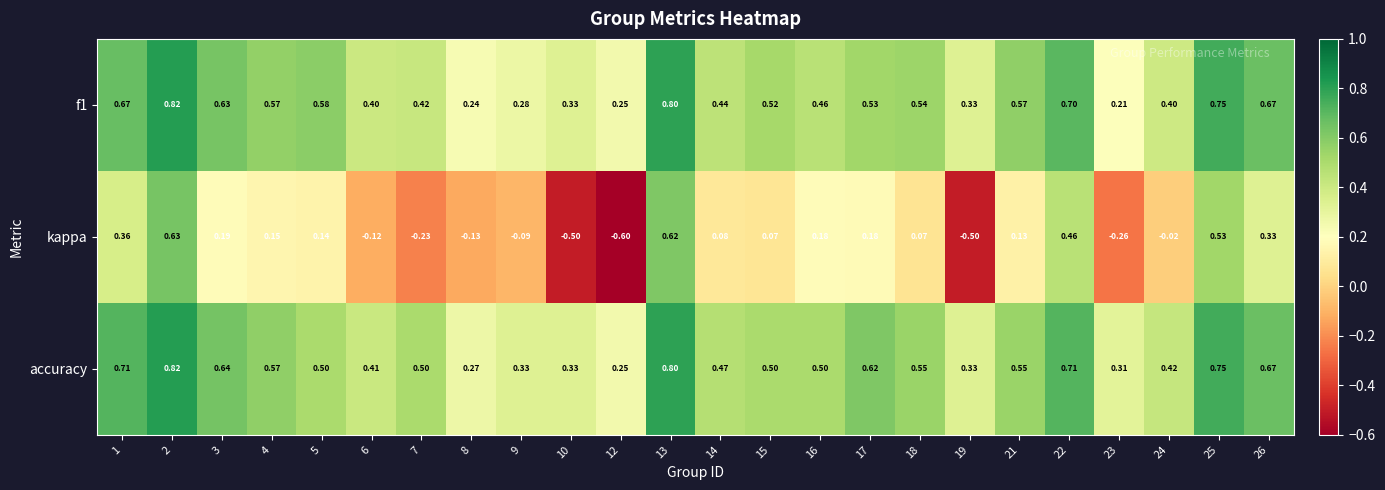

Which series has the largest total across all categories?

accuracy